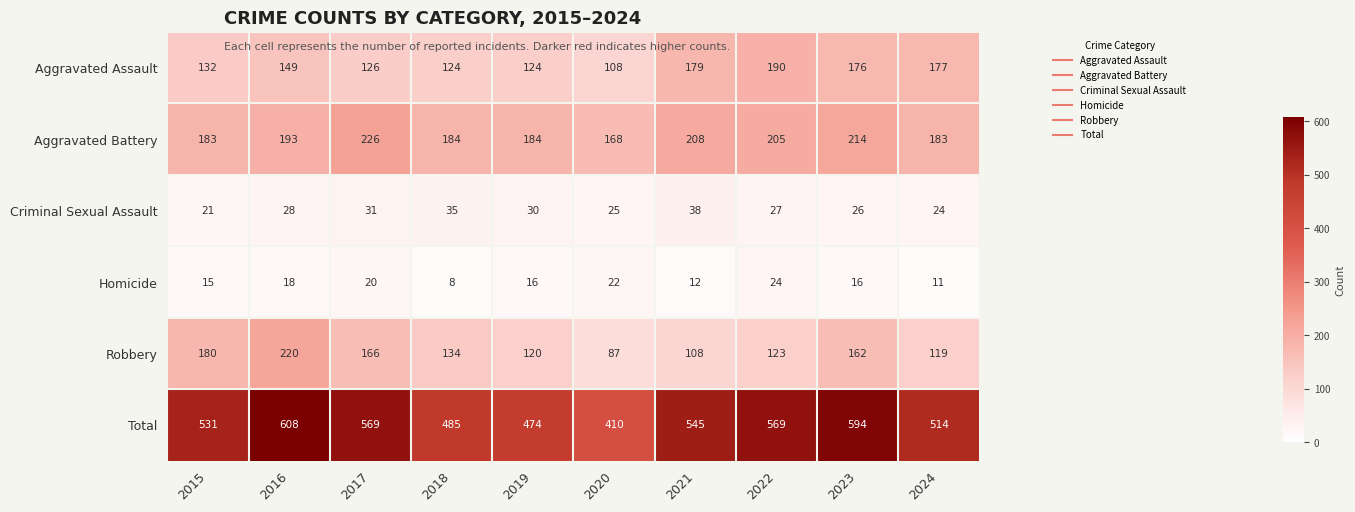

Is it true that Robbery equals 134 at 2018?

True